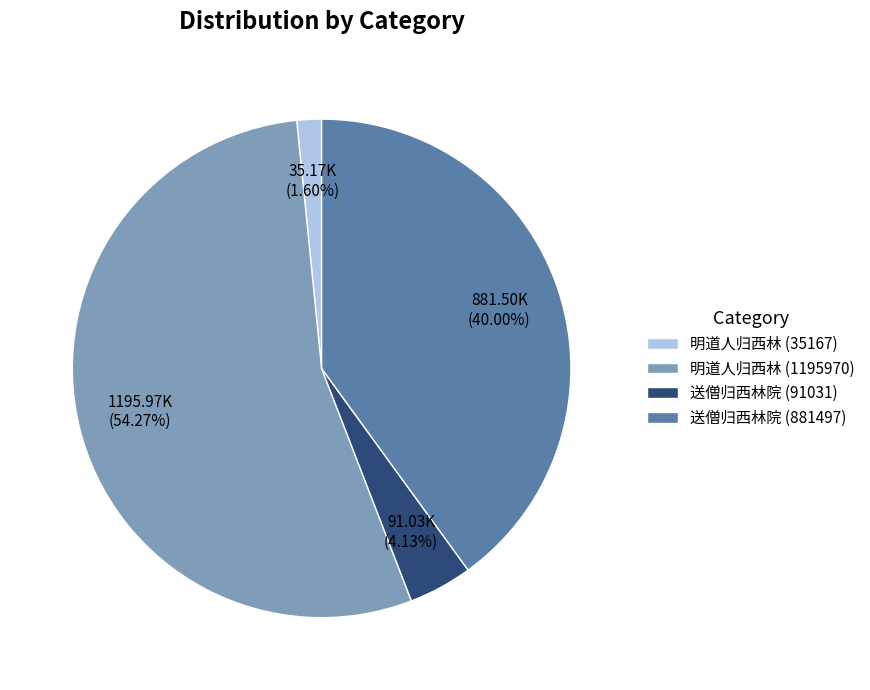

How many slices are in this pie chart?

4